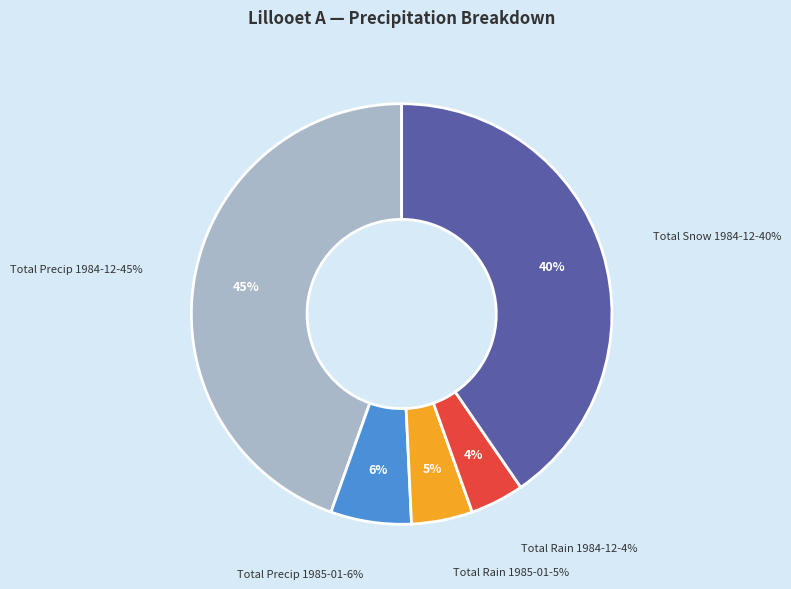

To the nearest percent, what is the combined percentage of Total Rain 1985-01 and Total Precip 1985-01?

11%